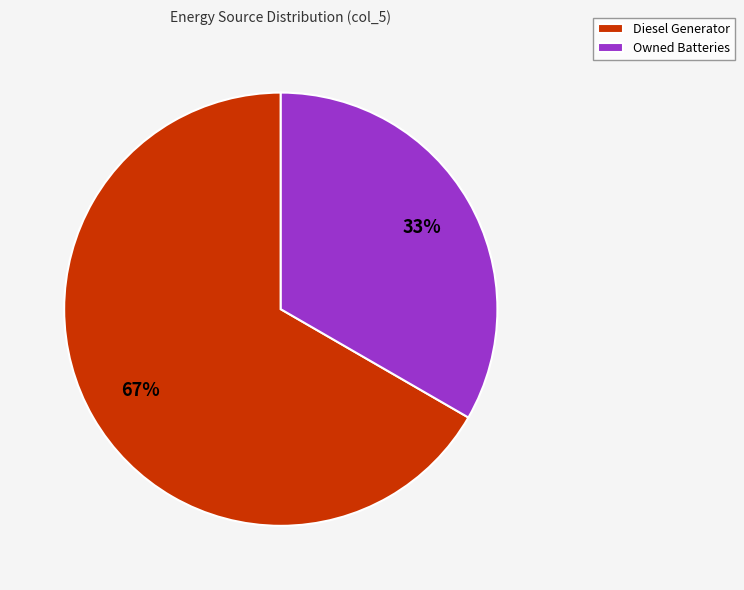

Do Diesel Generator and Owned Batteries together represent more than half of the pie?

Yes